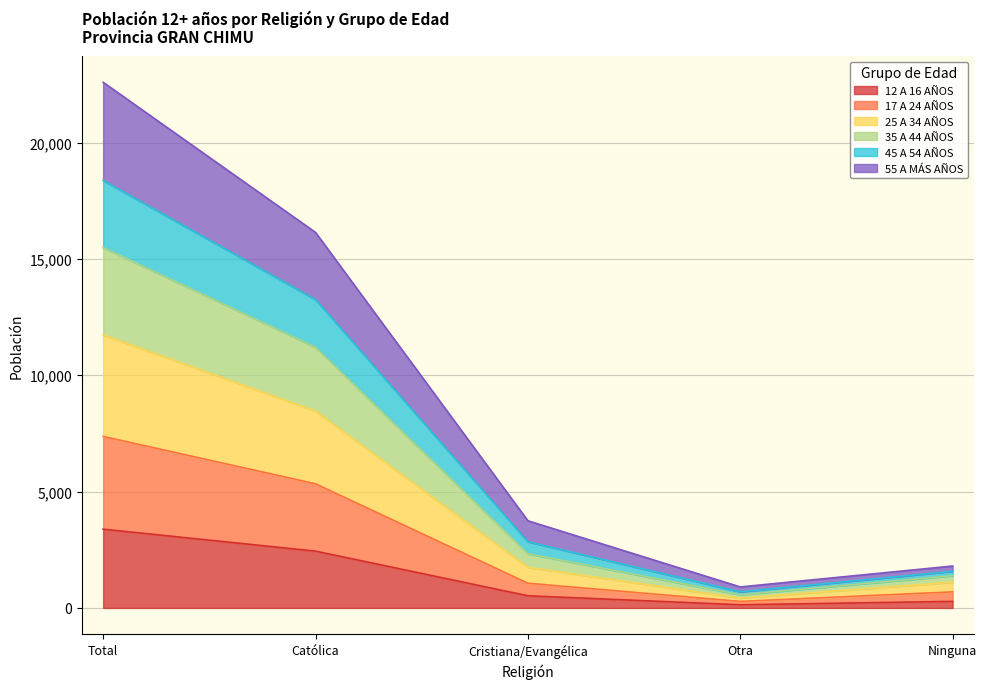

Does the chart display data point markers on the line(s)?

No